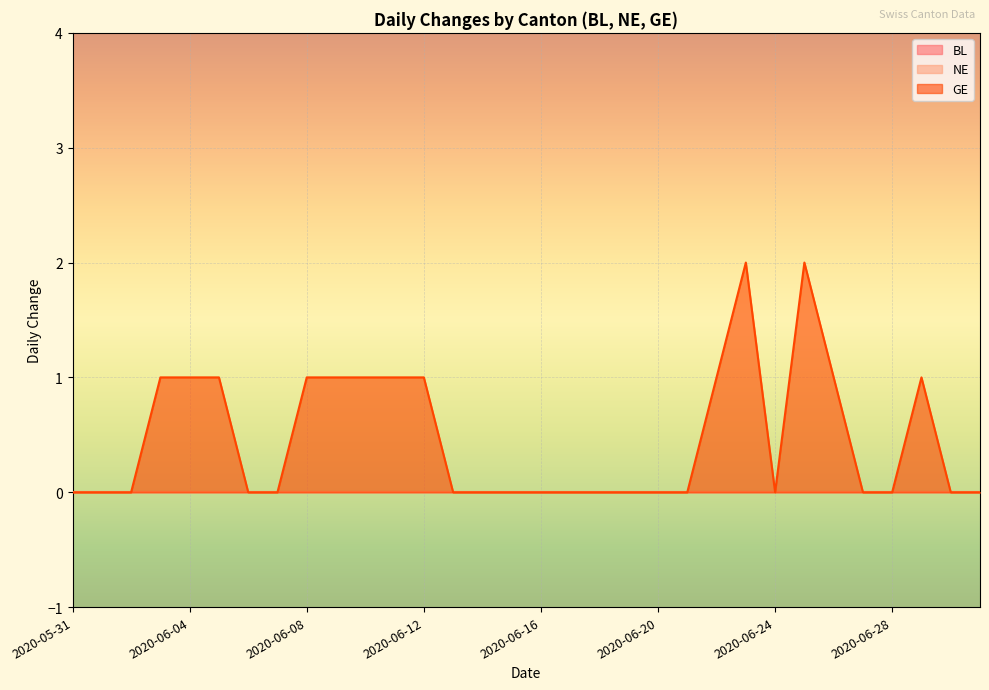

Reading left to right, transcribe all the data shown in this chart.

BL: 0	0	0	0	0	0	0	0	0	0	0	0	0	0	0	0	0	0	0	0	0	0	0	0	0	0	0	0	0	0	0	0
NE: 0	0	0	0	0	0	0	0	0	0	0	0	0	0	0	0	0	0	0	0	0	0	0	0	0	0	0	0	0	0	0	0
GE: 0	0	0	1	1	1	0	0	1	1	1	1	1	0	0	0	0	0	0	0	0	0	1	2	0	2	1	0	0	1	0	0